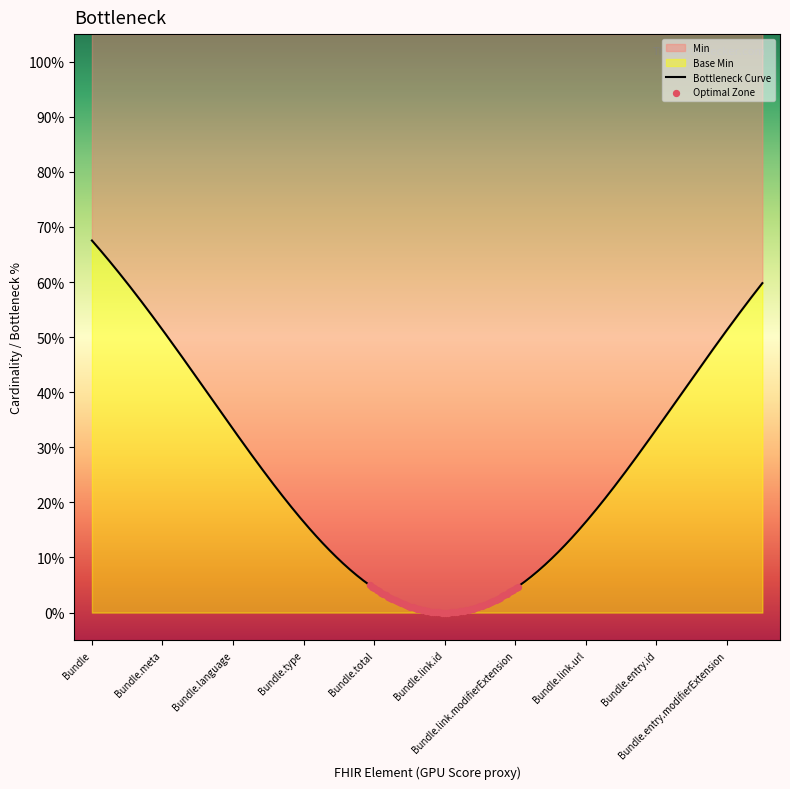

Which series contains the lowest Y value?

Min